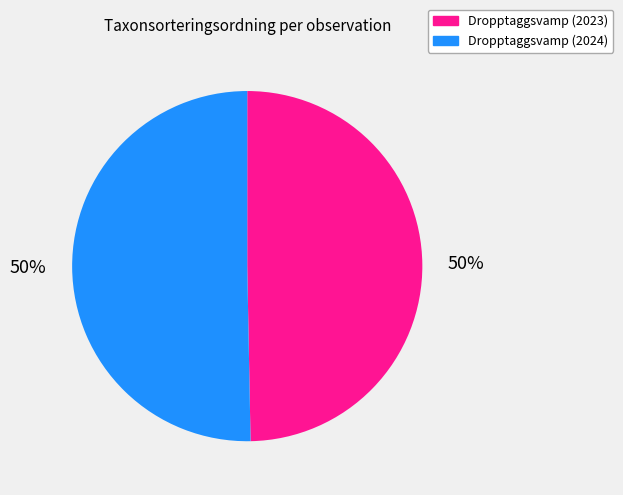

True or false: Dropptaggsvamp (2024) accounts for 50% of the total.

True